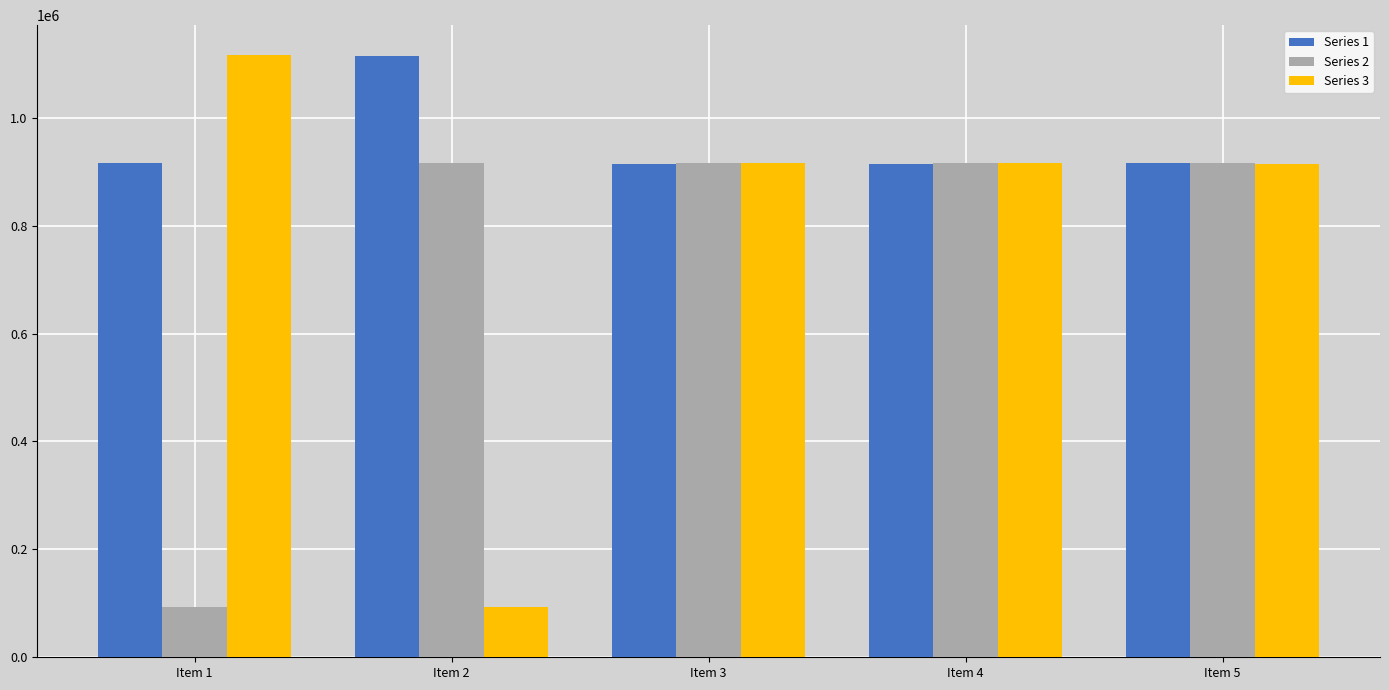

What is the value of the Series 3 bar at the 2nd from the left?

92797